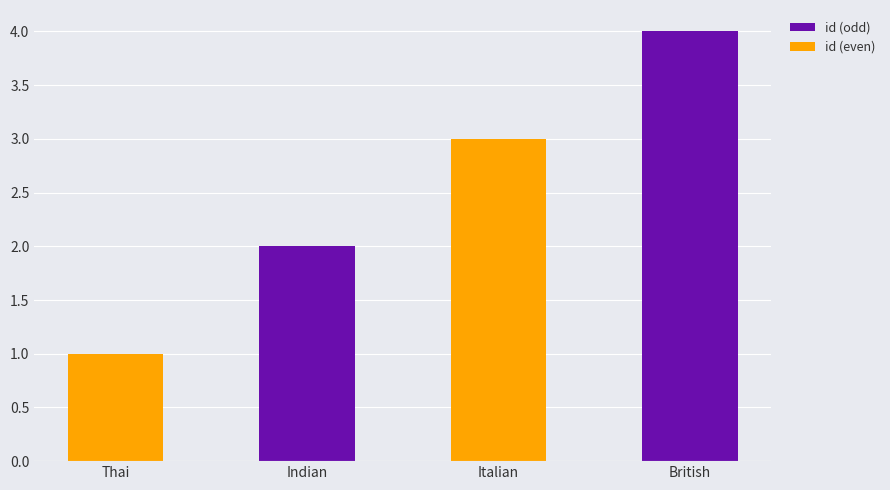

What is the minimum value shown in the chart?

1